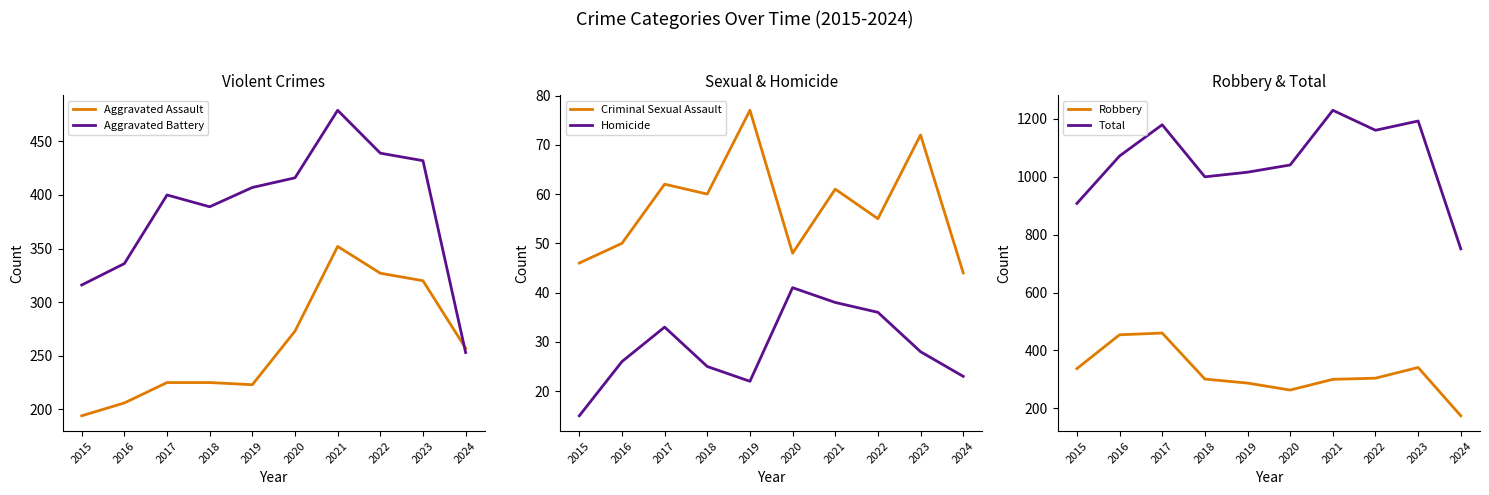

What is the smallest value displayed?

15